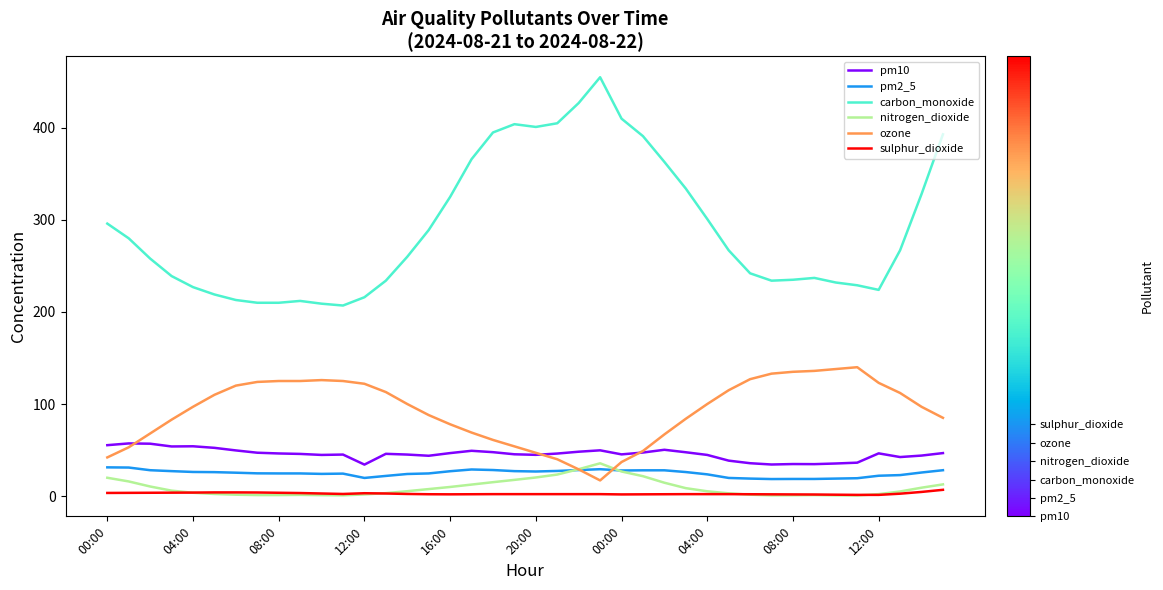

Which series has the widest spread of values?

carbon_monoxide